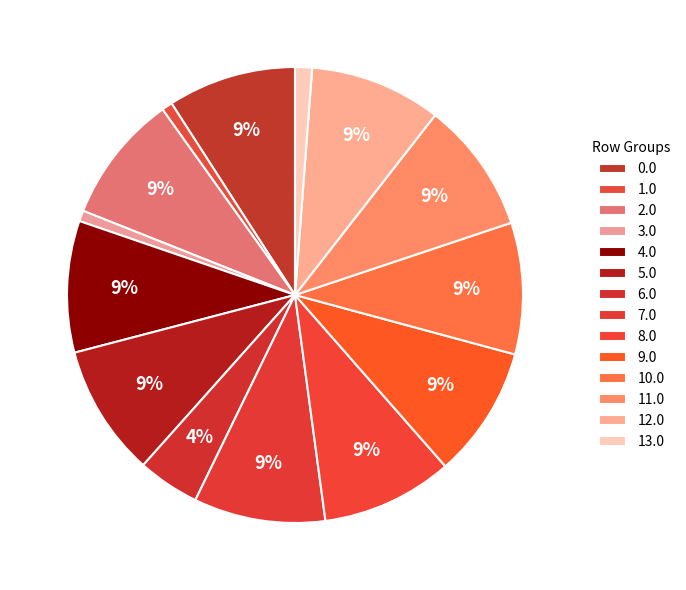

How many segments does this pie chart have?

14